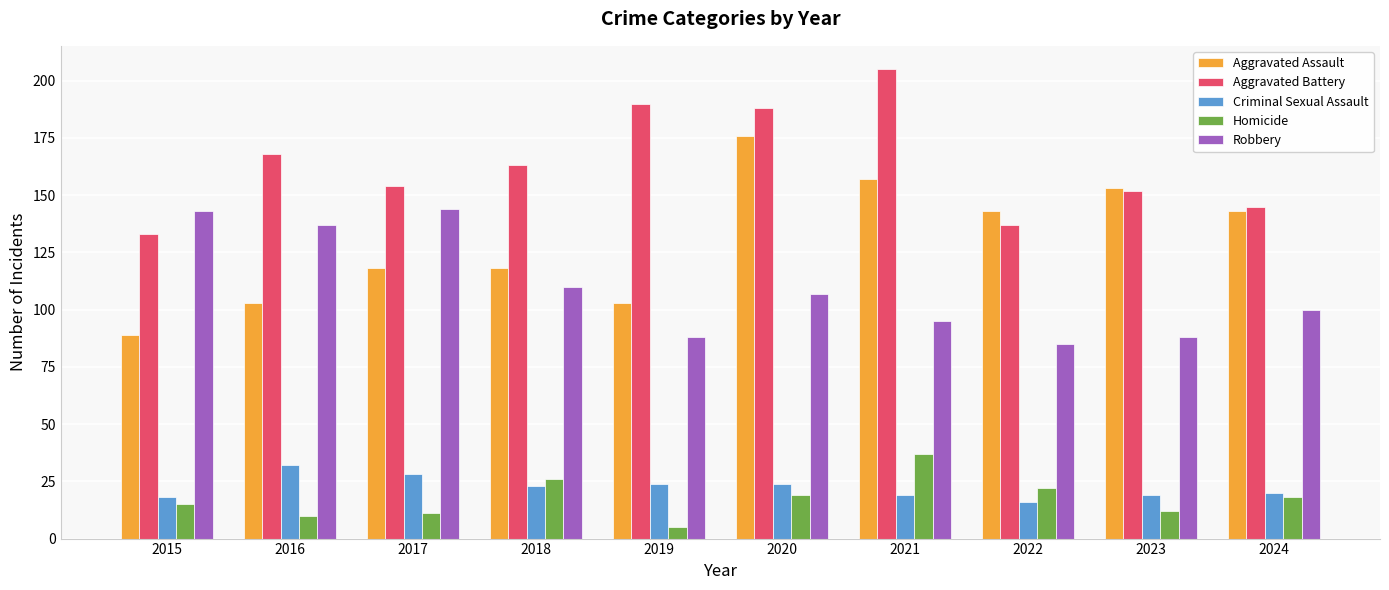

Rank the series at 2019 from highest to lowest value.

Aggravated Battery, Aggravated Assault, Robbery, Criminal Sexual Assault, Homicide